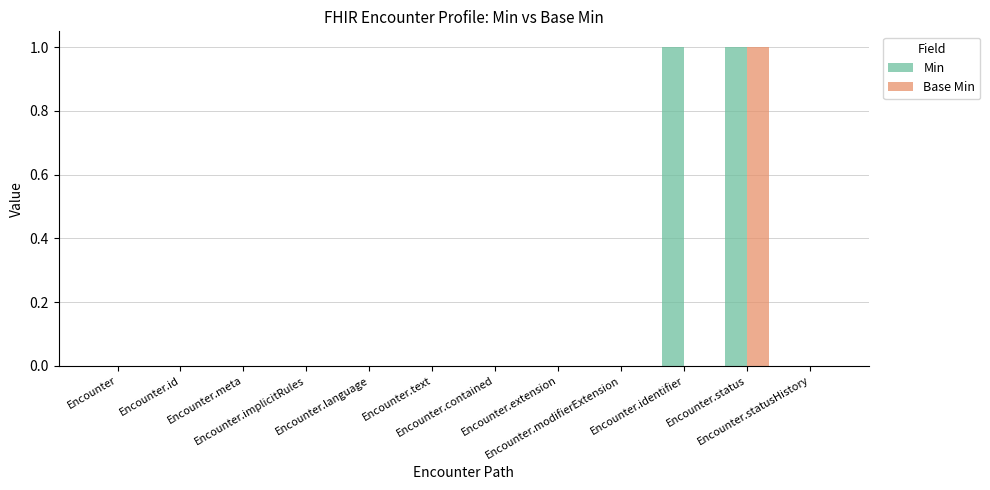

Which series has the largest total across all categories?

Min